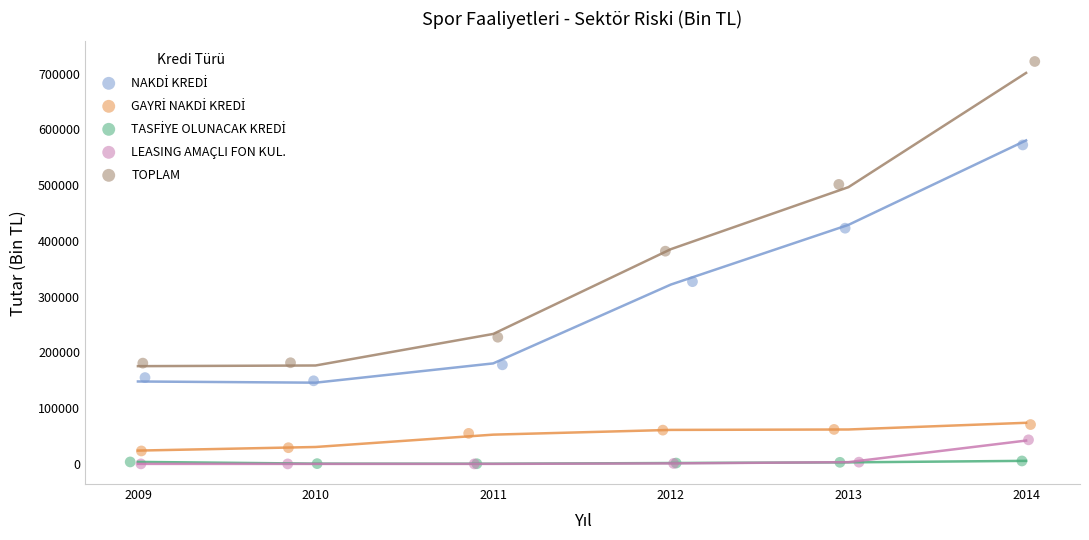

Which series reaches the maximum Y coordinate?

TOPLAM